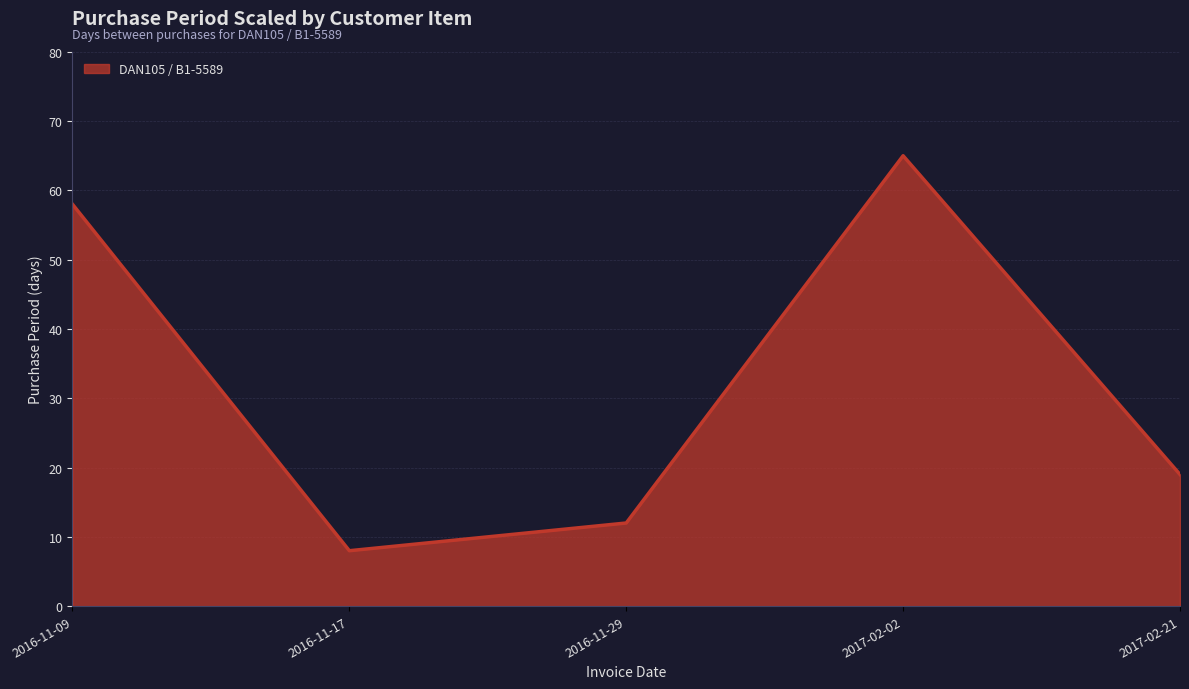

What position from the right is 2016-11-29?

3